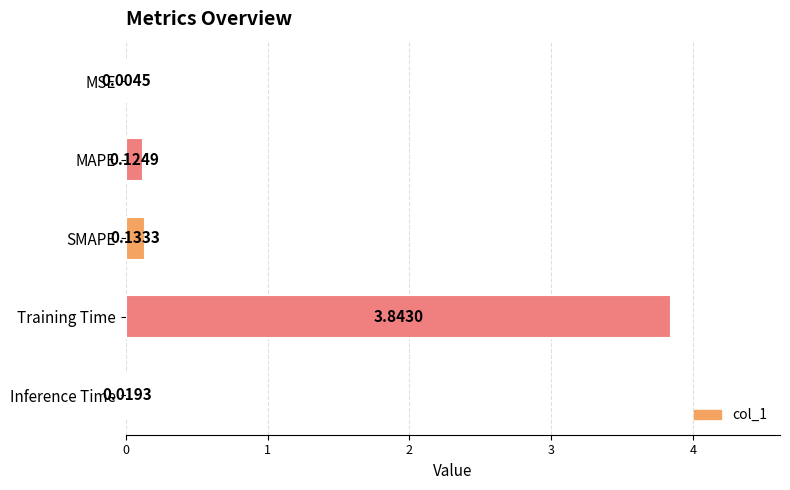

What is the sum of all values?

4.1